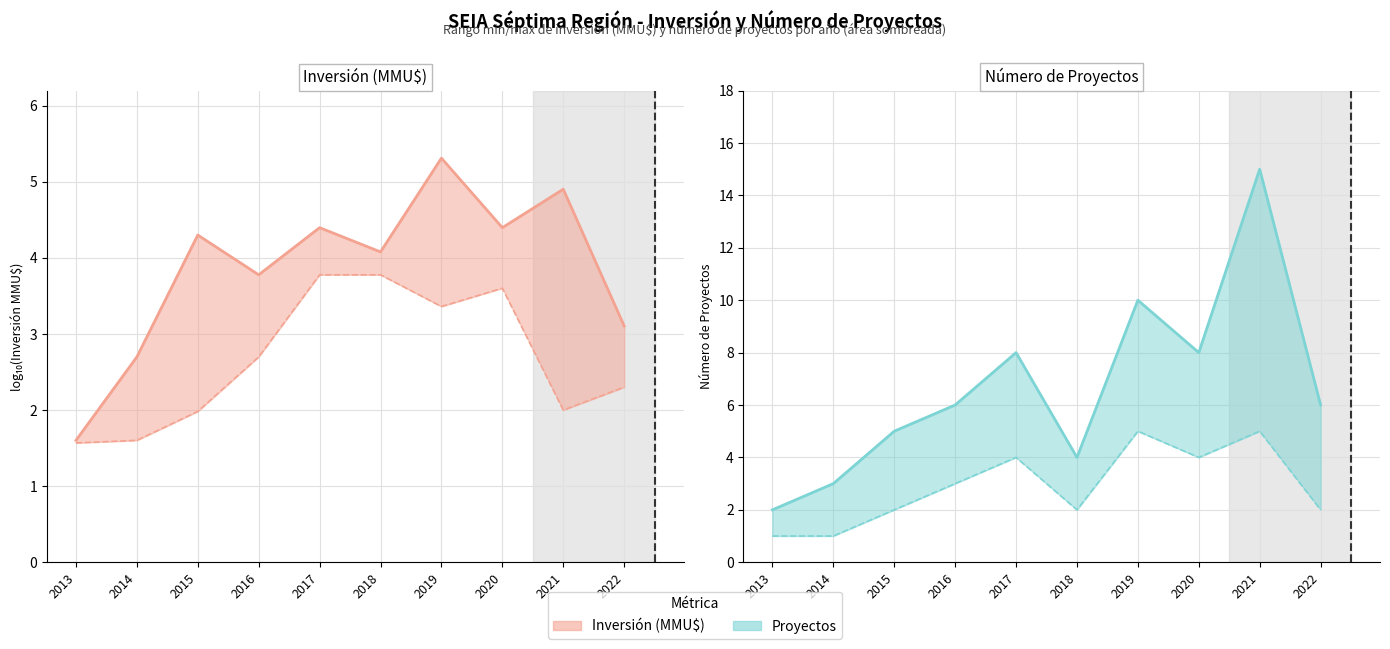

At which label is Proyectos min closest to 3?

2016